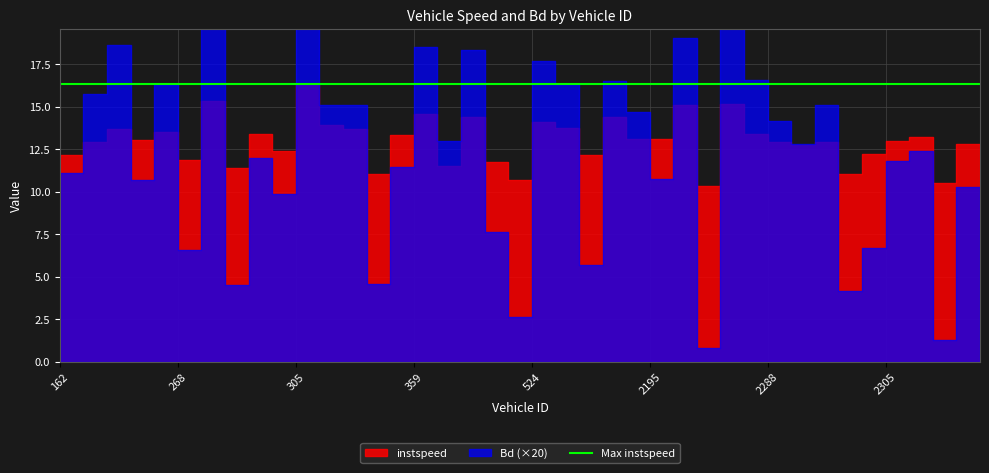

Read the Bd value at 2325.

0.6